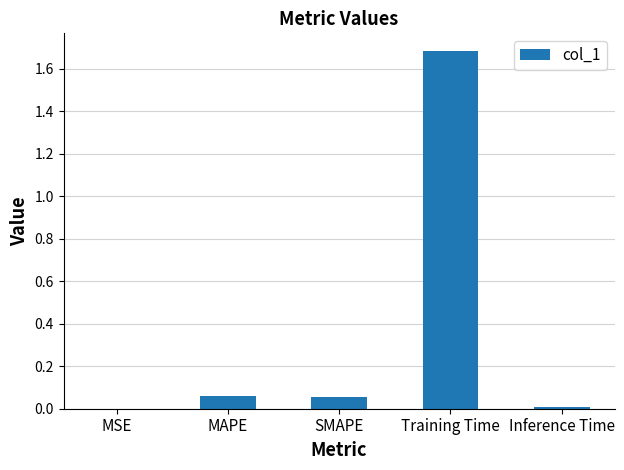

Which label corresponds to the largest value in the chart?

Training Time